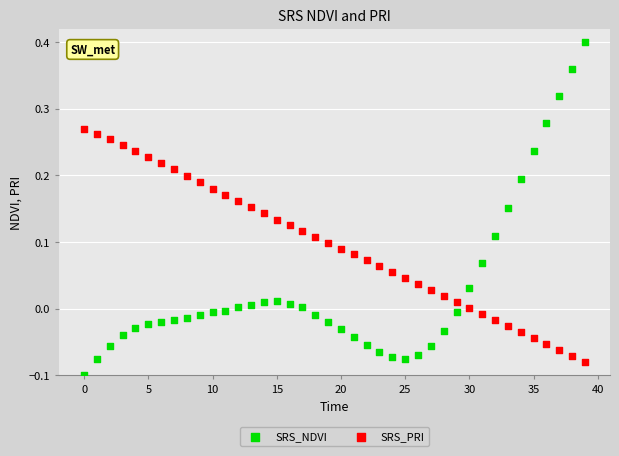

Which series has the largest Y range (max minus min)?

SRS_NDVI